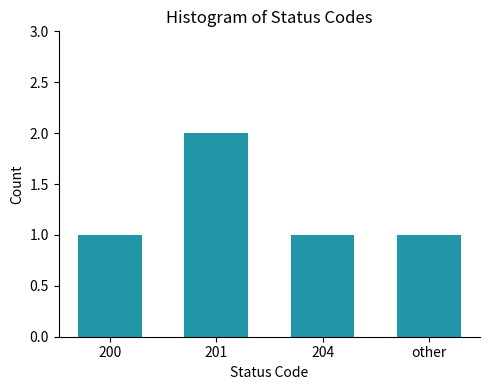

Is it true that the value at 204 is 1?

True